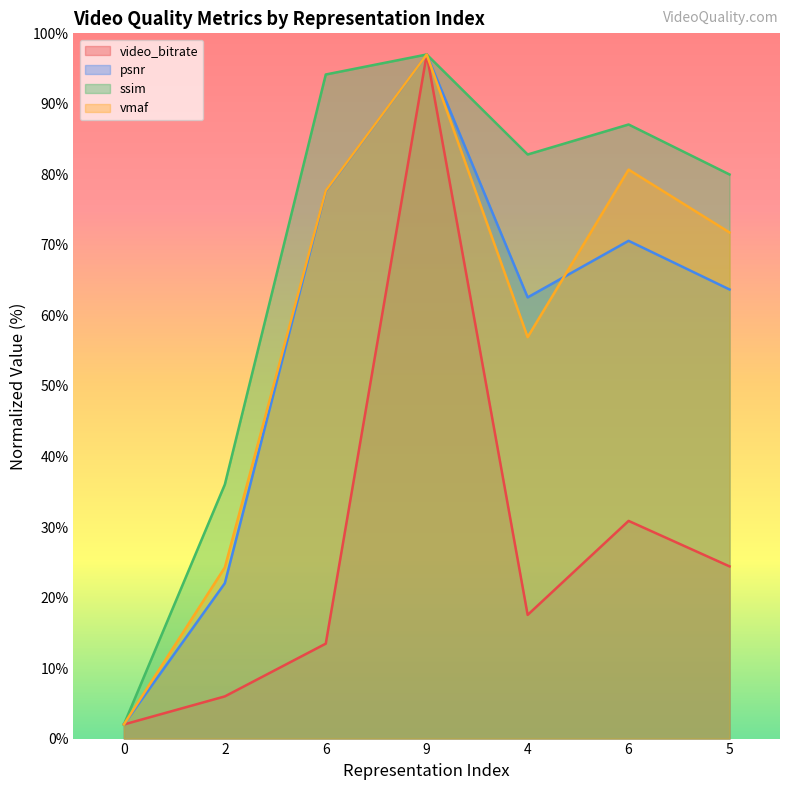

How many lines are shown in the chart?

4